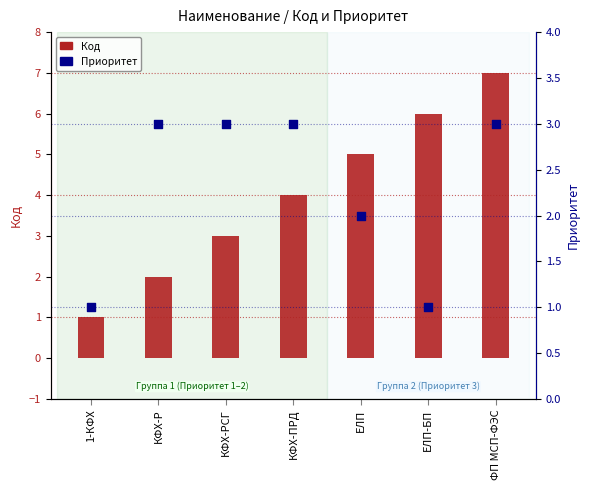

Which series contains the lowest Y value?

Код